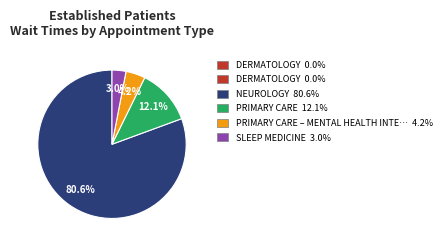

Does any single category account for the majority?

Yes